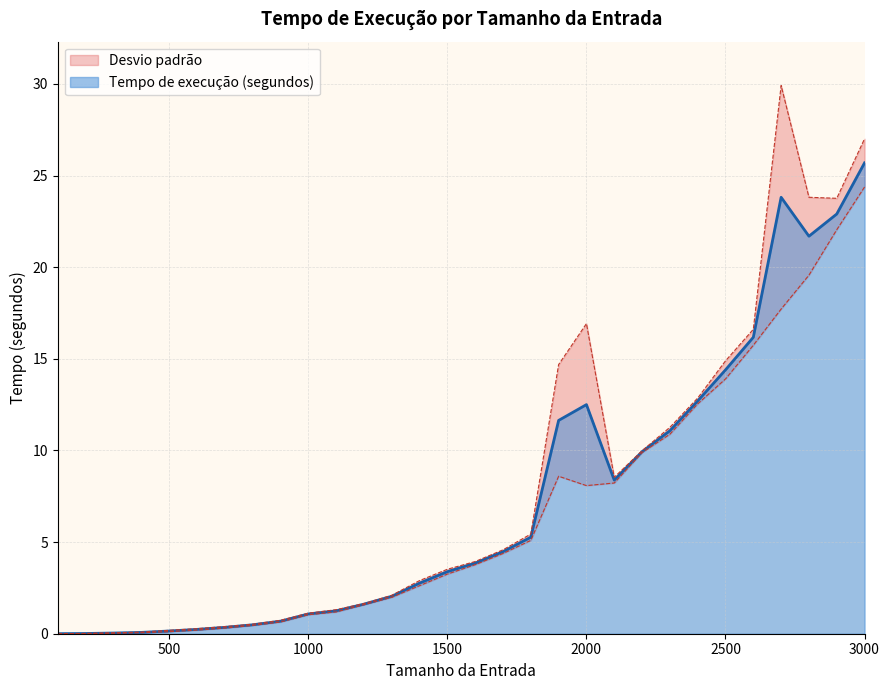

What is the sum of all values?

218.6